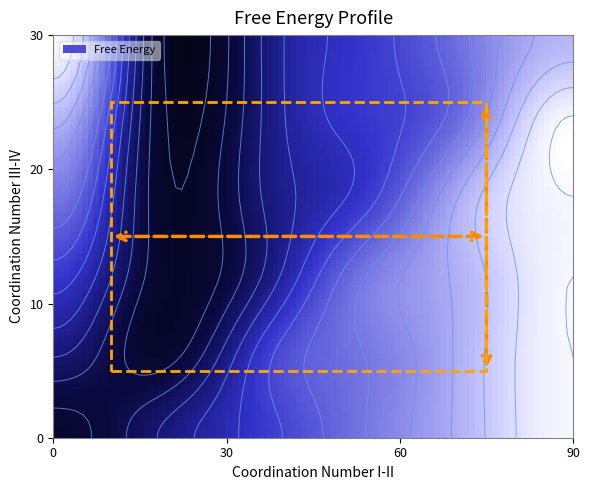

The value of 4 at 3 is 1. True or false?

False